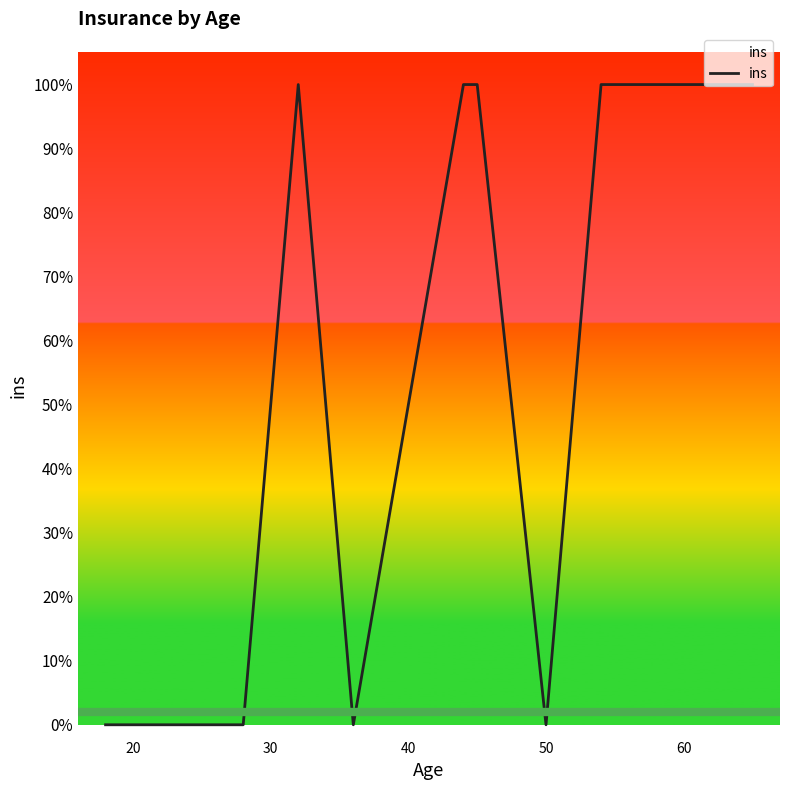

The value at 10 is 0. True or false?

False